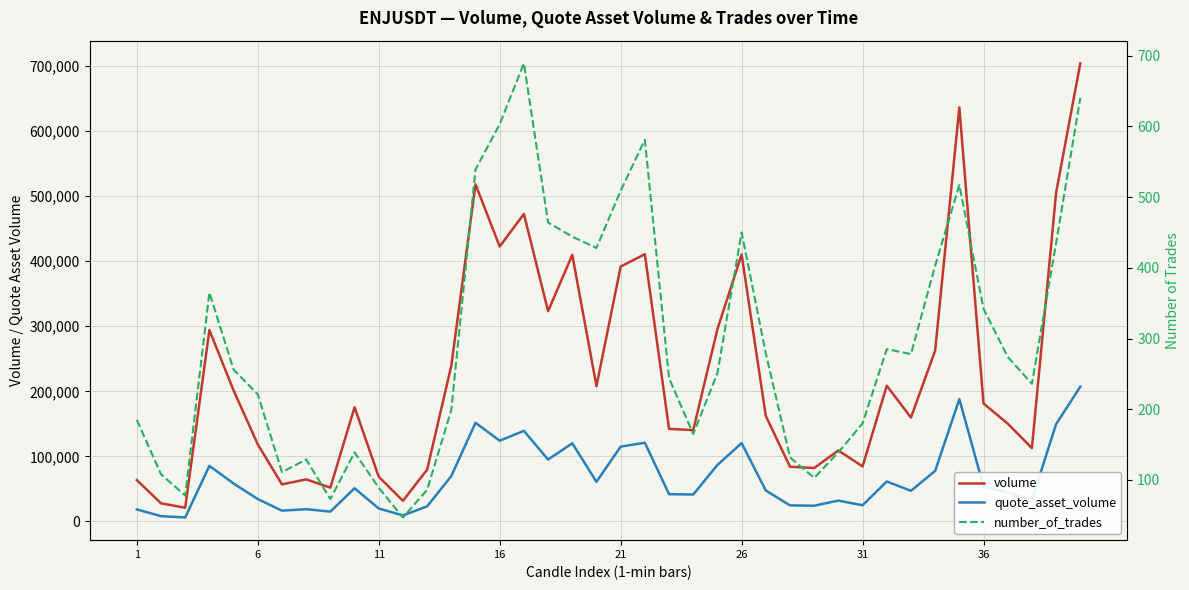

Between 39 and 34, which is larger?

39